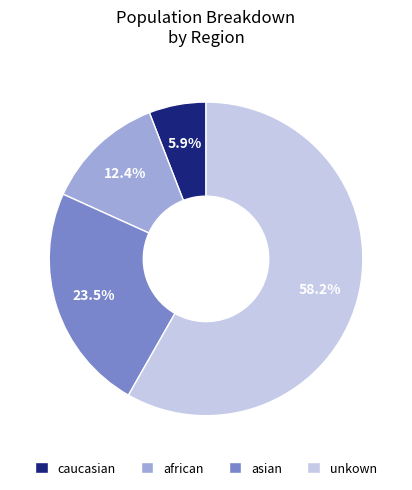

To the nearest percent, what is the difference between the asian and unkown slice percentages?

35%